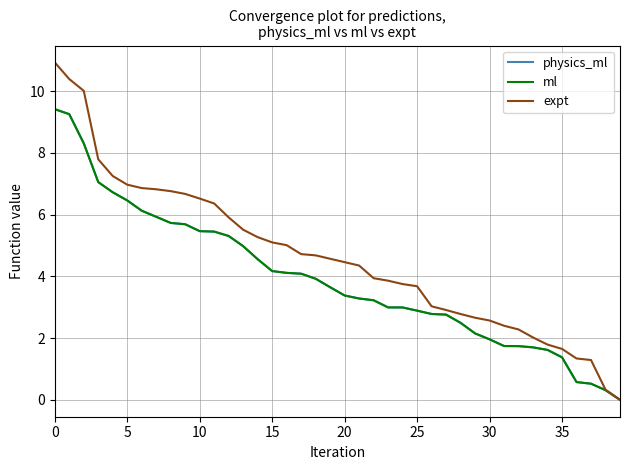

How many values in ml are above zero?

39